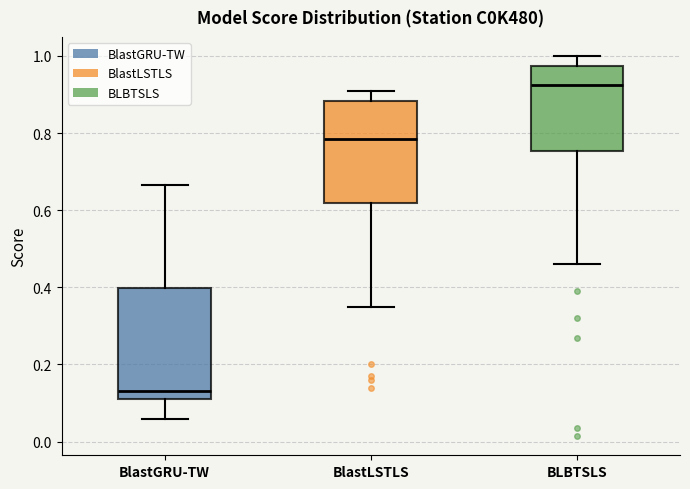

Reading left to right, transcribe this box plot: for each box, give where its median line is, the range the box spans, and where its two whiskers end, as read against the y-axis. The values are not printed on the chart, so give them approximately, as read against the axis.

BlastGRU-TW: median 0.12, box 0.10 to 0.40, whiskers 0.06 to 0.66
BlastLSTLS: median 0.78, box 0.62 to 0.88, whiskers 0.36 to 0.92
BLBTSLS: median 0.92, box 0.76 to 0.98, whiskers 0.46 to 1.00